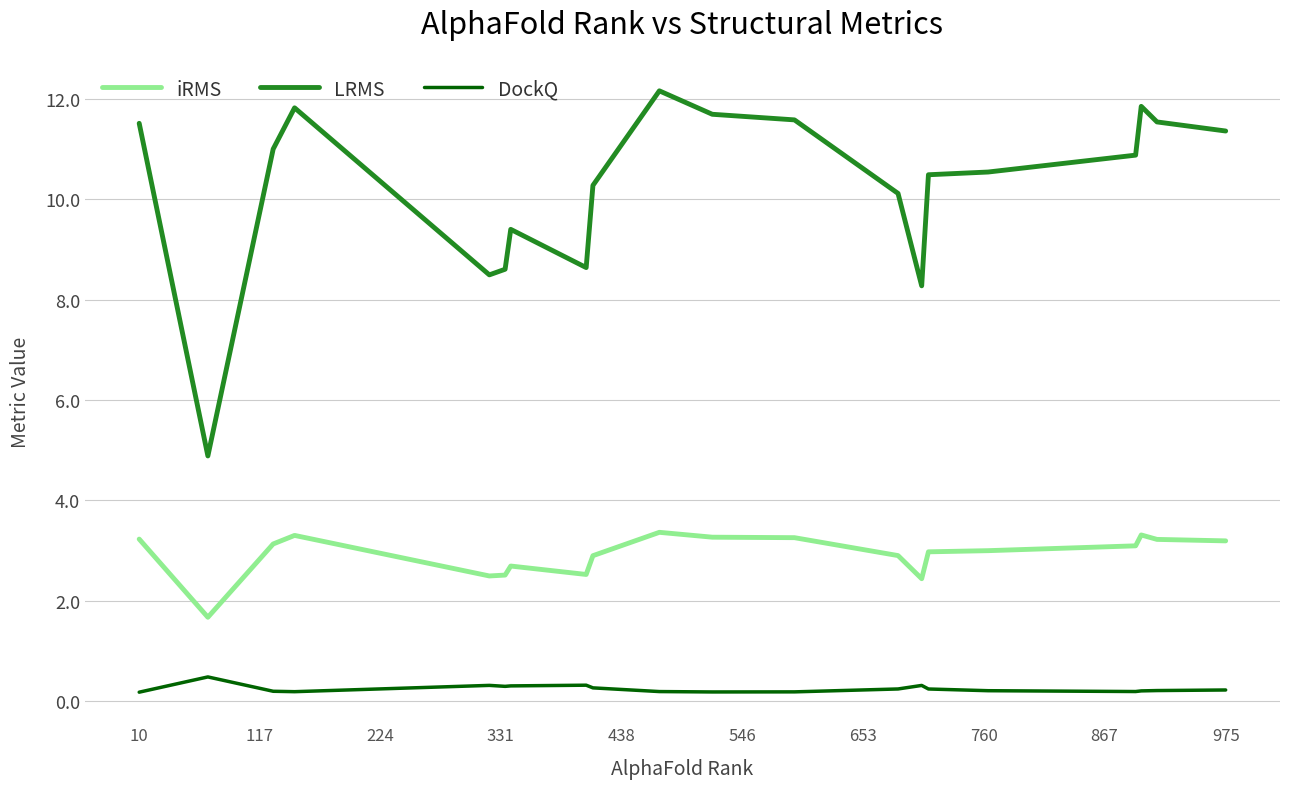

True or false: DockQ has more than 2 interior local peaks.

True